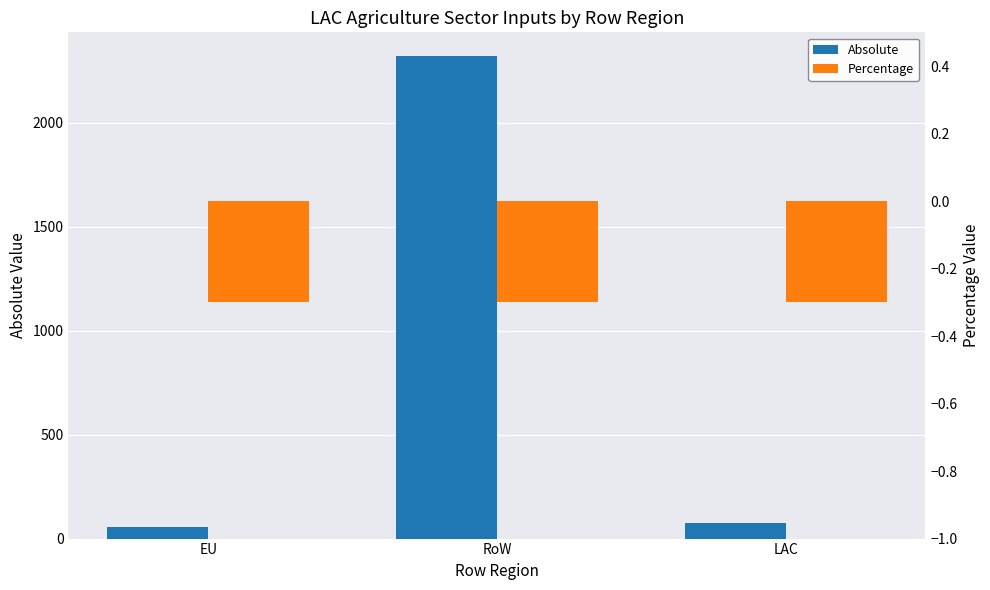

Does the chart contain stacked bars?

No